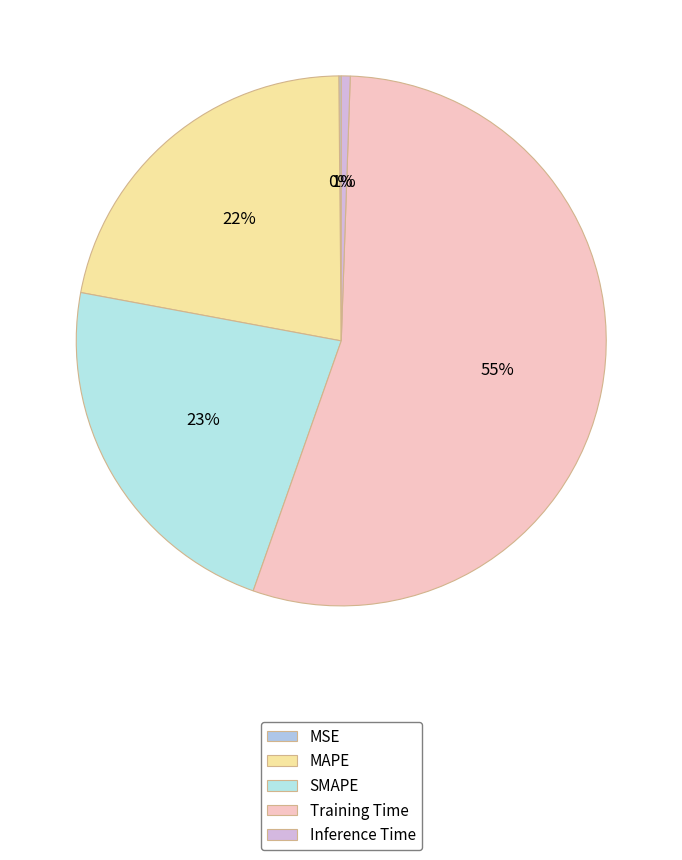

Is it true that MSE is 5% of the pie?

False